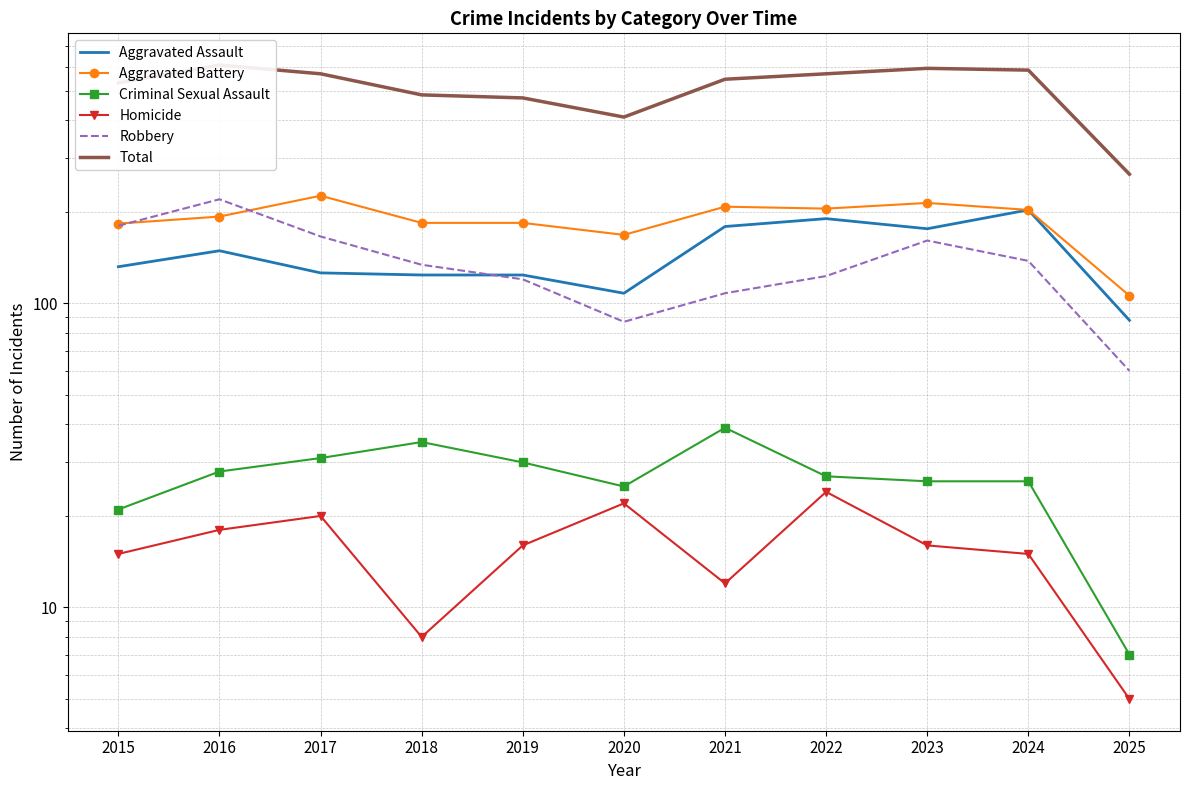

Where is the first local minimum for Total?

2020